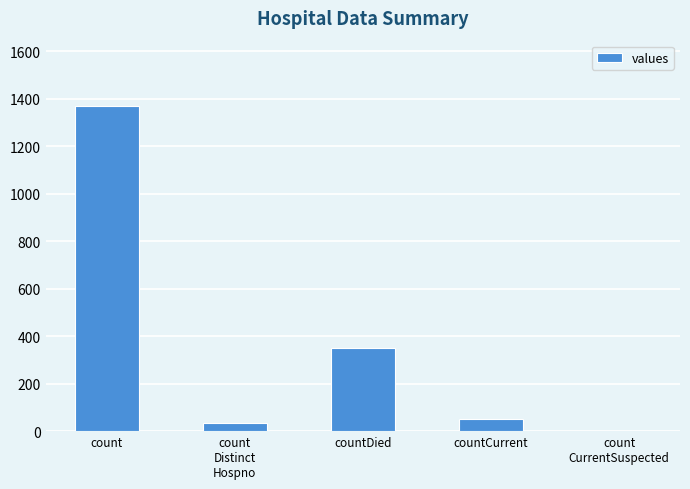

Which category has the highest value across all series?

count